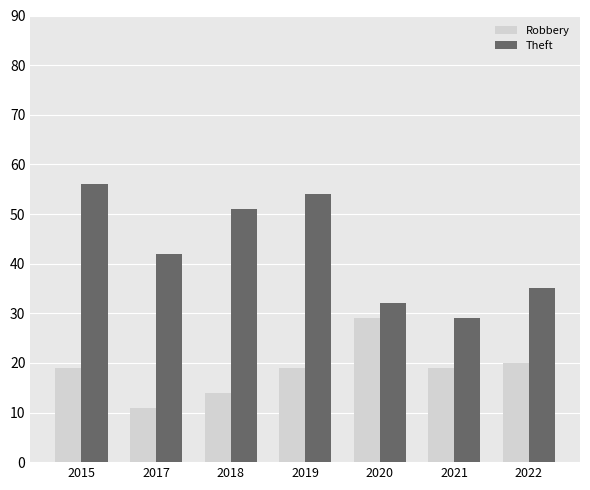

The value of Theft at 2020 is 50. True or false?

False